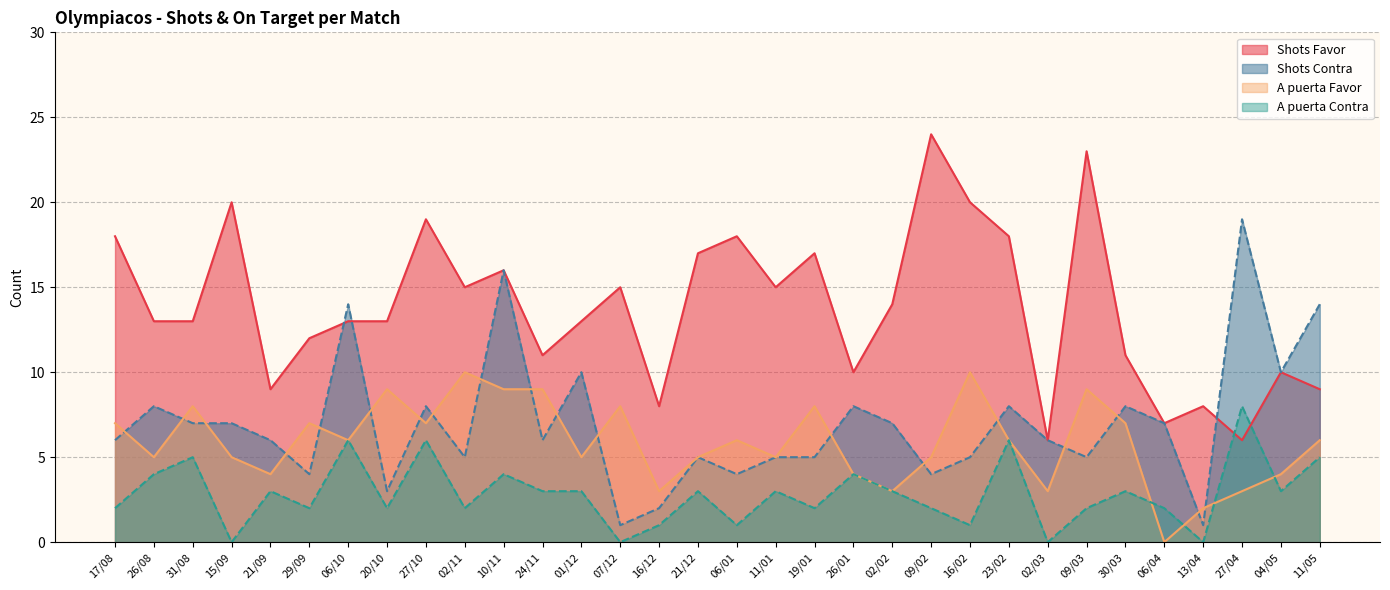

Reading left to right, list all the values displayed in this chart.

Shots Favor: 18	13	13	20	9	12	13	13	19	15	16	11	13	15	8	17	18	15	17	10	14	24	20	18	6	23	11	7	8	6	10	9
Shots Contra: 6	8	7	7	6	4	14	3	8	5	16	6	10	1	2	5	4	5	5	8	7	4	5	8	6	5	8	7	1	19	10	14
A puerta Favor: 7	5	8	5	4	7	6	9	7	10	9	9	5	8	3	5	6	5	8	4	3	5	10	6	3	9	7	0	2	3	4	6
A puerta Contra: 2	4	5	0	3	2	6	2	6	2	4	3	3	0	1	3	1	3	2	4	3	2	1	6	0	2	3	2	0	8	3	5